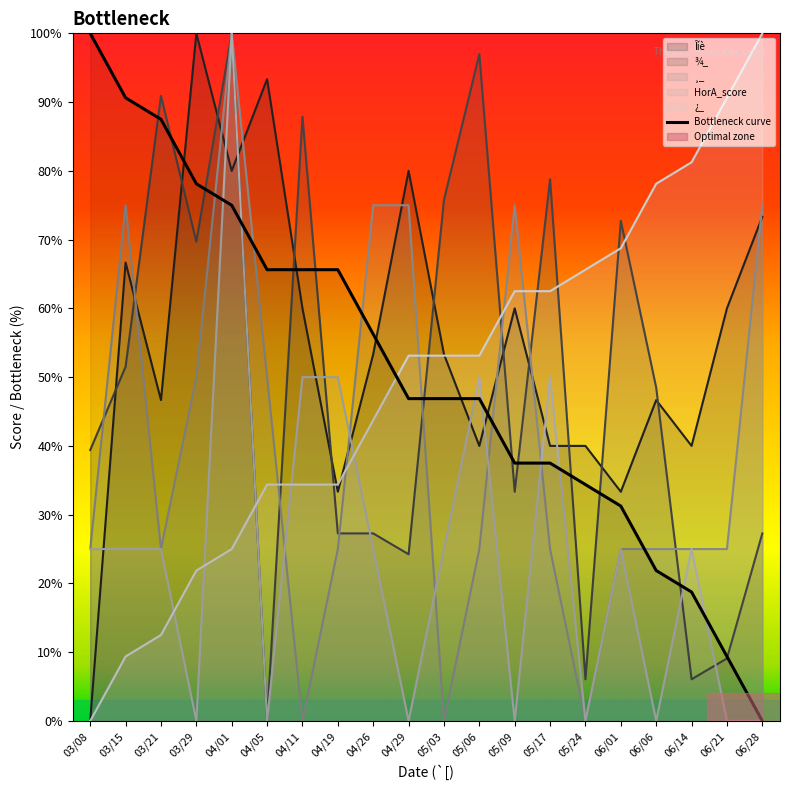

Between which two adjacent categories do Îíè and ¸_ first intersect?

03/15 and 03/21